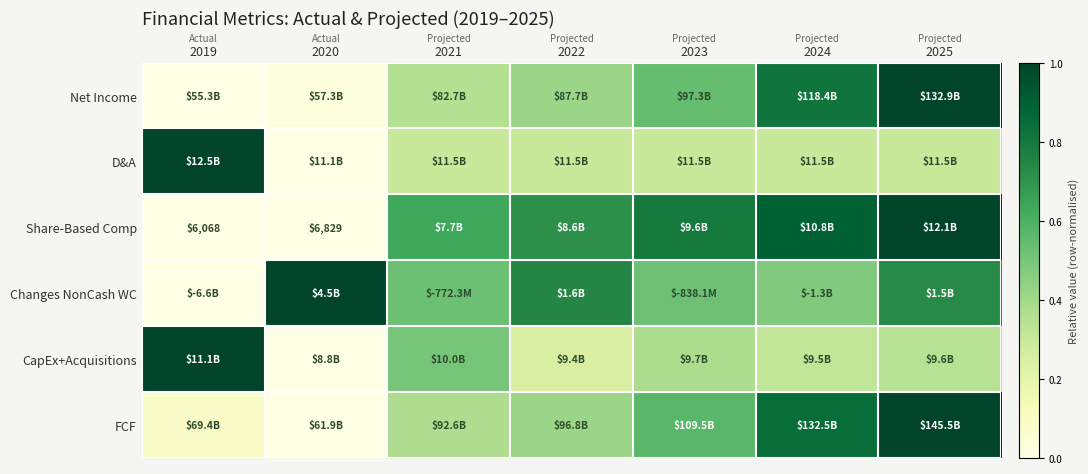

What is the sum of the Share-Based Comp values at 2019 and 2025?

1.0